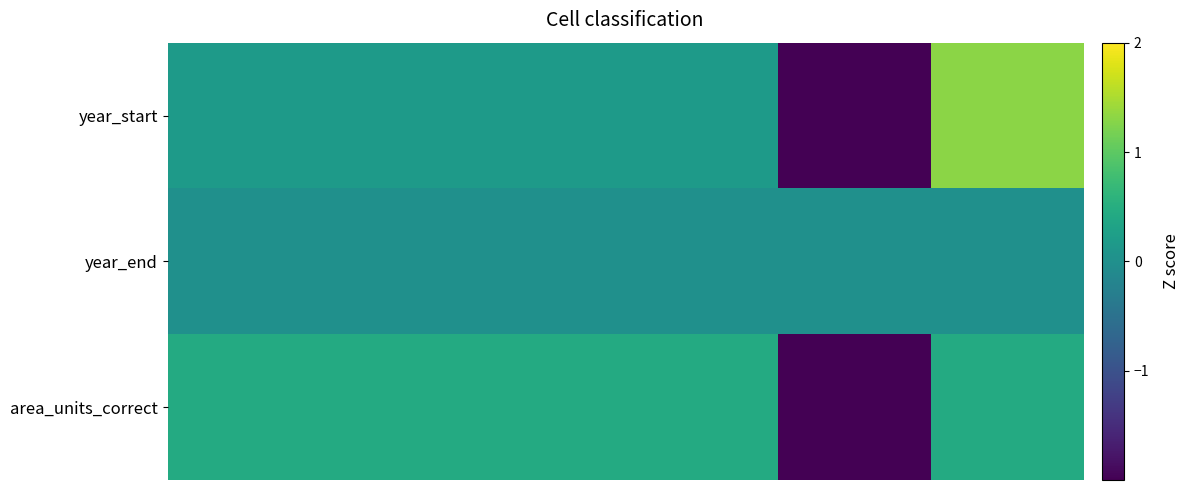

Reading left to right, list all the values displayed in this chart.

year_start: 0.2	0.2	0.2	0.2	-2.0	1.3
year_end: 0.0	0.0	0.0	0.0	0.0	0.0
area_units_correct: 0.4	0.4	0.4	0.4	-2.2	0.4